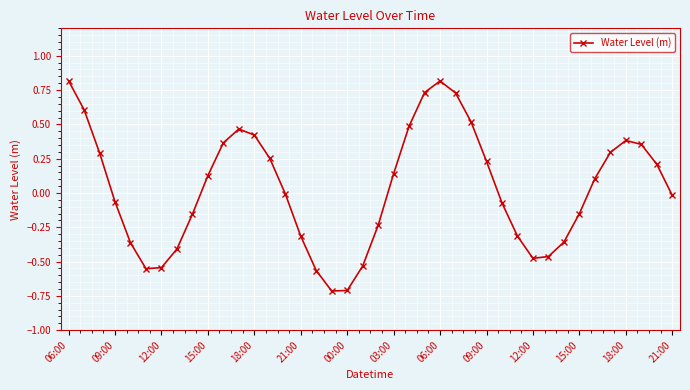

What is the smallest value displayed?

-0.7